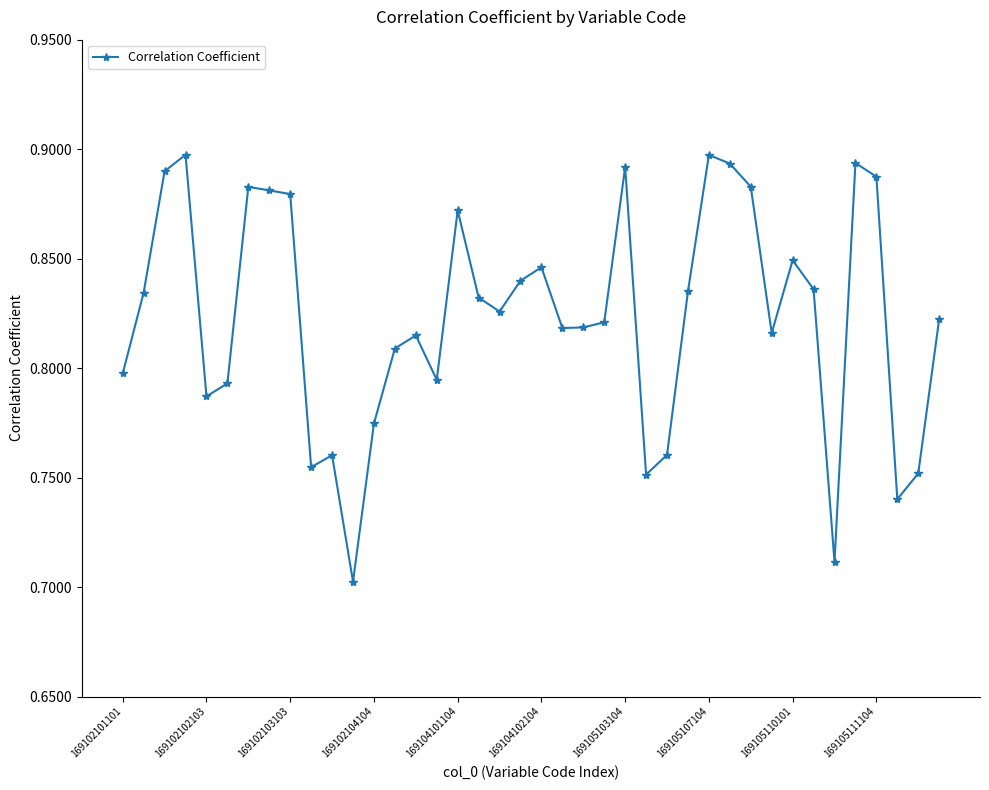

What is the difference between the maximum and minimum values?

0.2